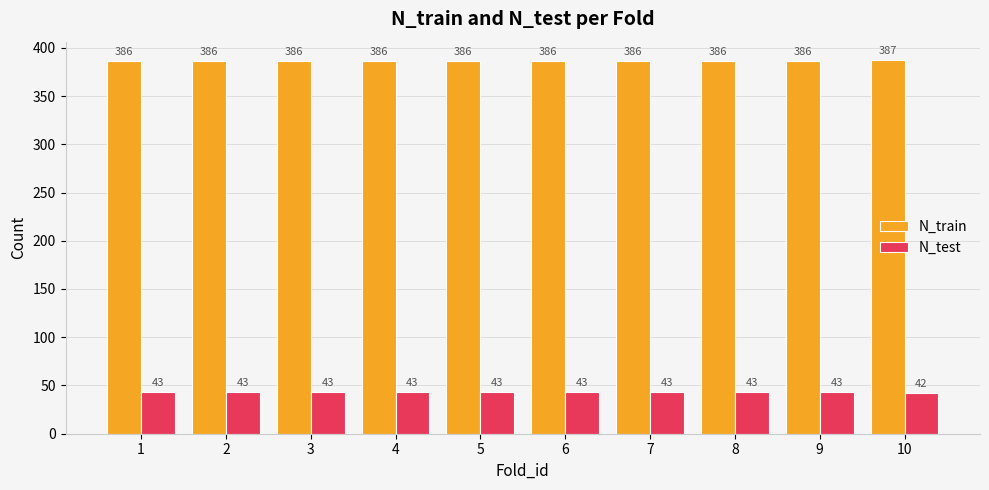

At how many categories does at least one series exceed 224?

10